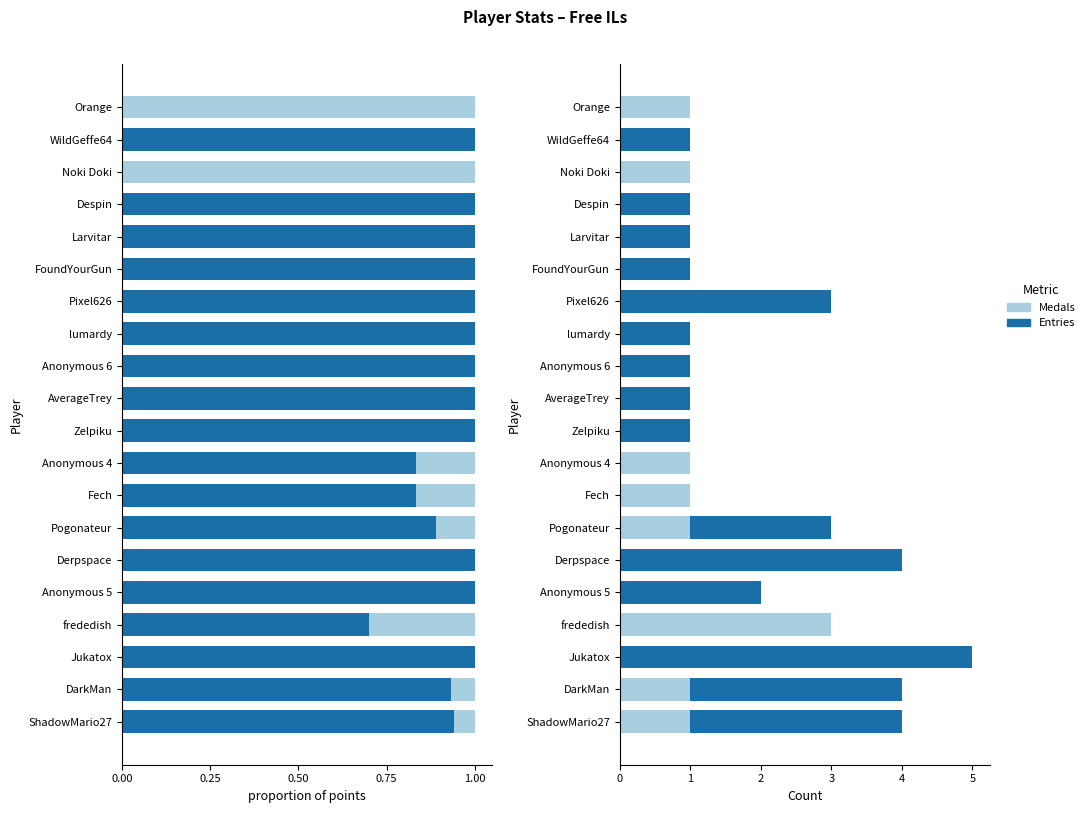

Which series has the largest range (max minus min)?

Entries